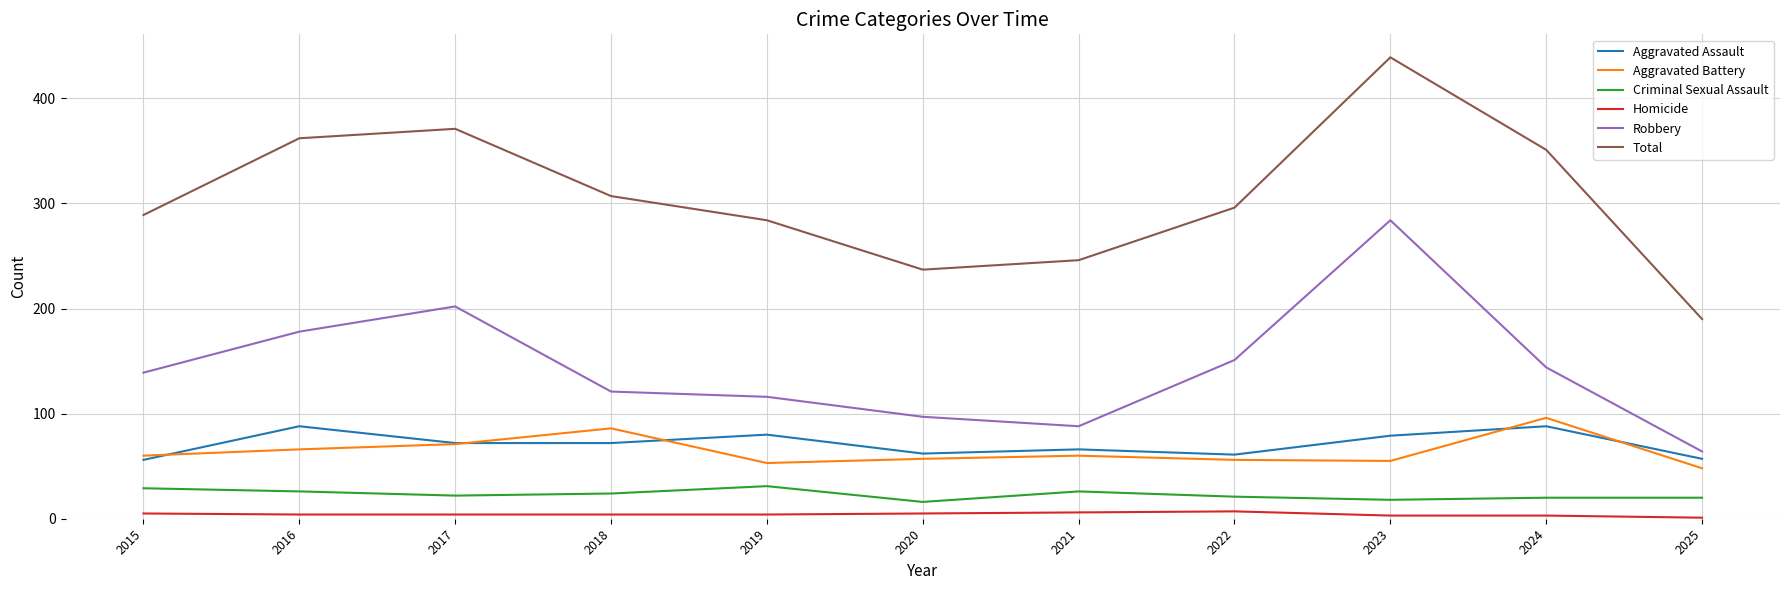

True or false: Total and Aggravated Battery intersect in this chart.

False